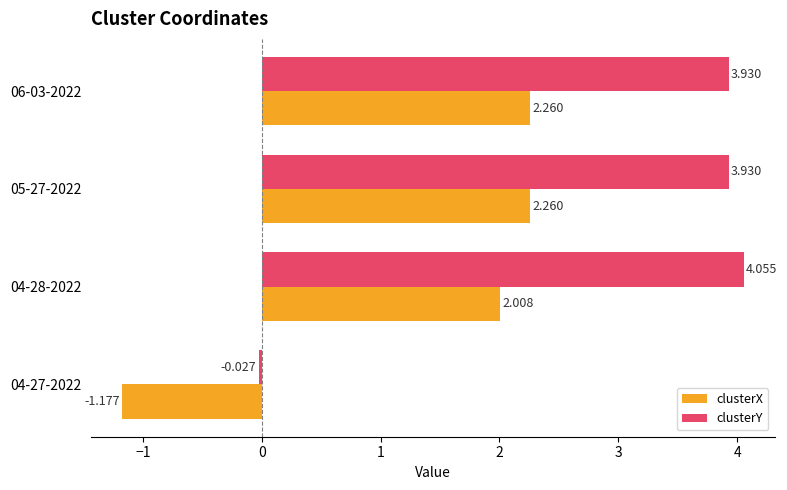

What is the difference between the maximum and minimum values in the clusterX series?

3.4